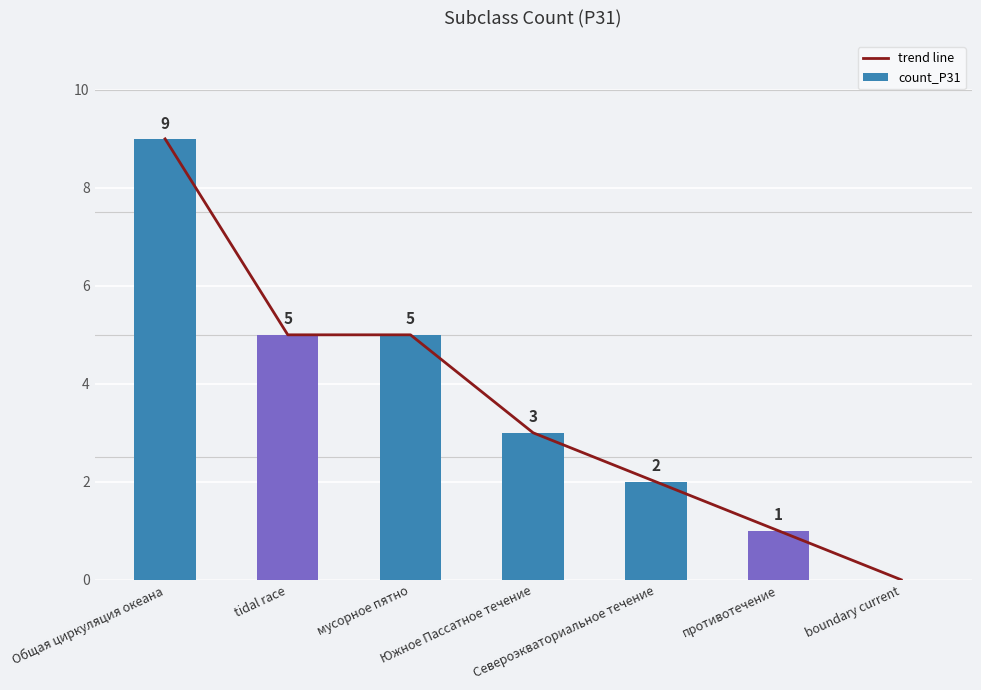

How many categories are shown in the chart?

7